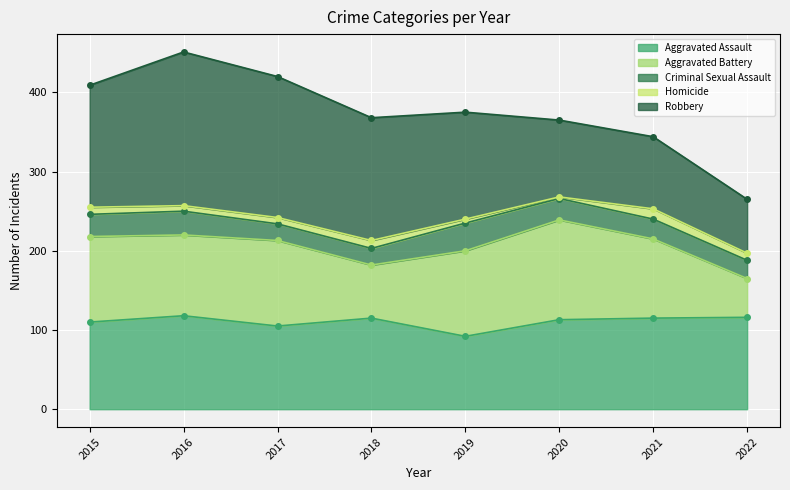

Reading left to right, list all the values displayed in this chart.

Aggravated Assault: 110	118	105	115	92	113	115	116
Aggravated Battery: 108	102	108	67	108	126	100	49
Criminal Sexual Assault: 28	30	21	21	35	27	25	23
Homicide: 9	7	8	10	5	2	13	9
Robbery: 154	194	178	155	135	97	91	68